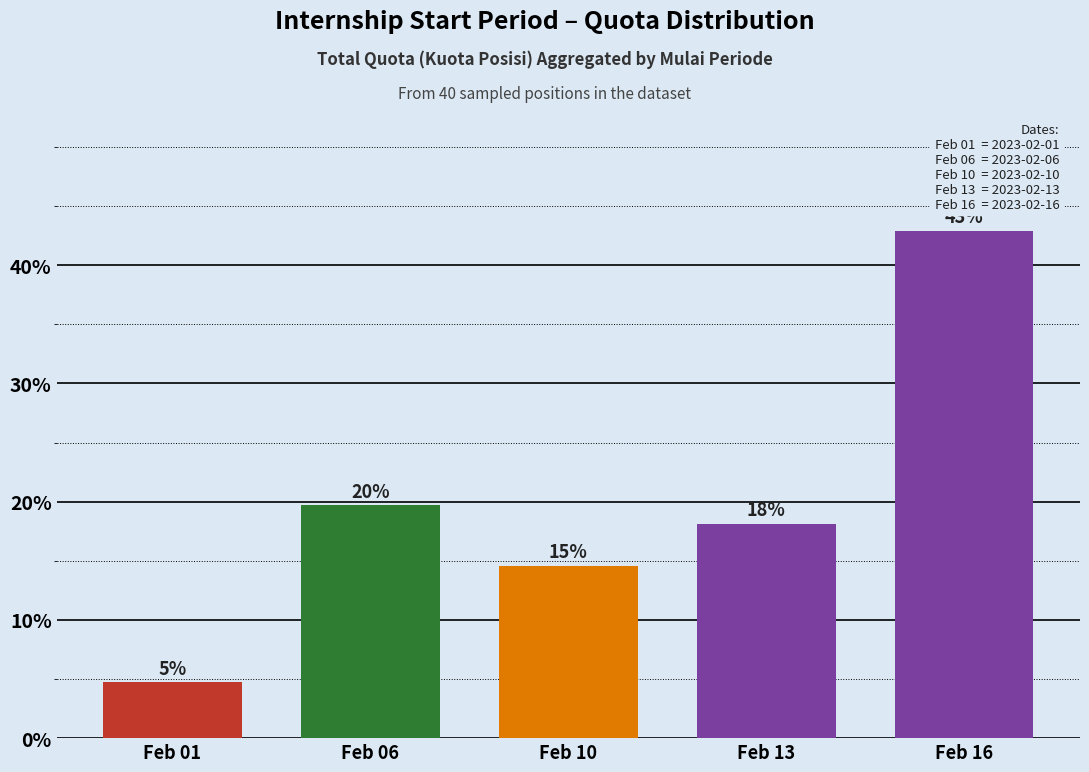

Does the chart contain any negative values?

No